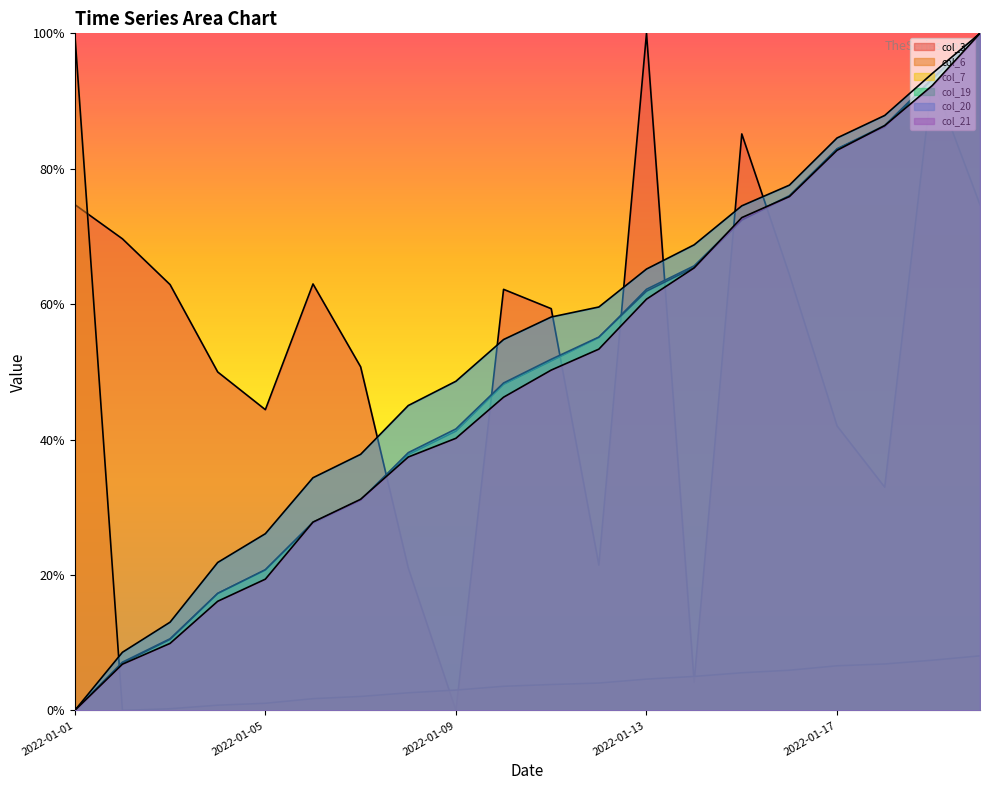

How many interior local peaks does the col_3 series have?

5